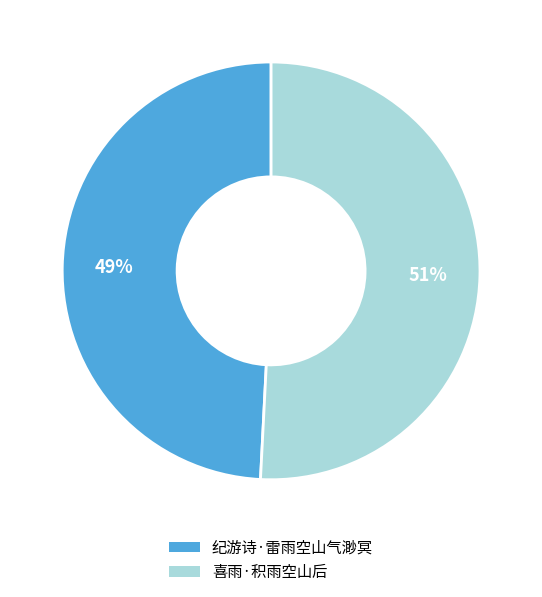

What is the smallest slice in the pie chart?

纪游诗·雷雨空山气渺冥